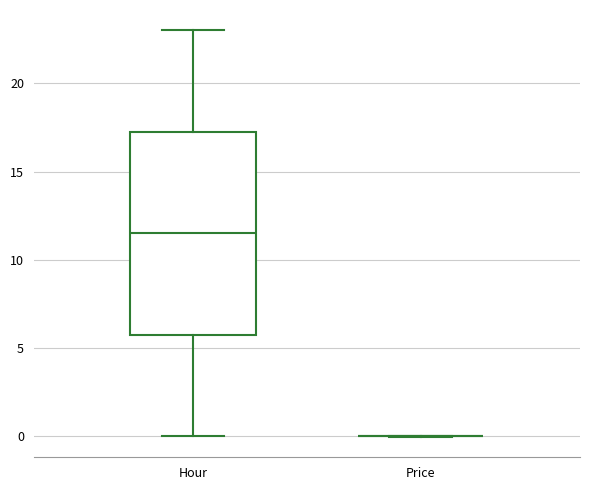

Comparing the boxes themselves (not the whiskers), which one is the tallest?

Hour